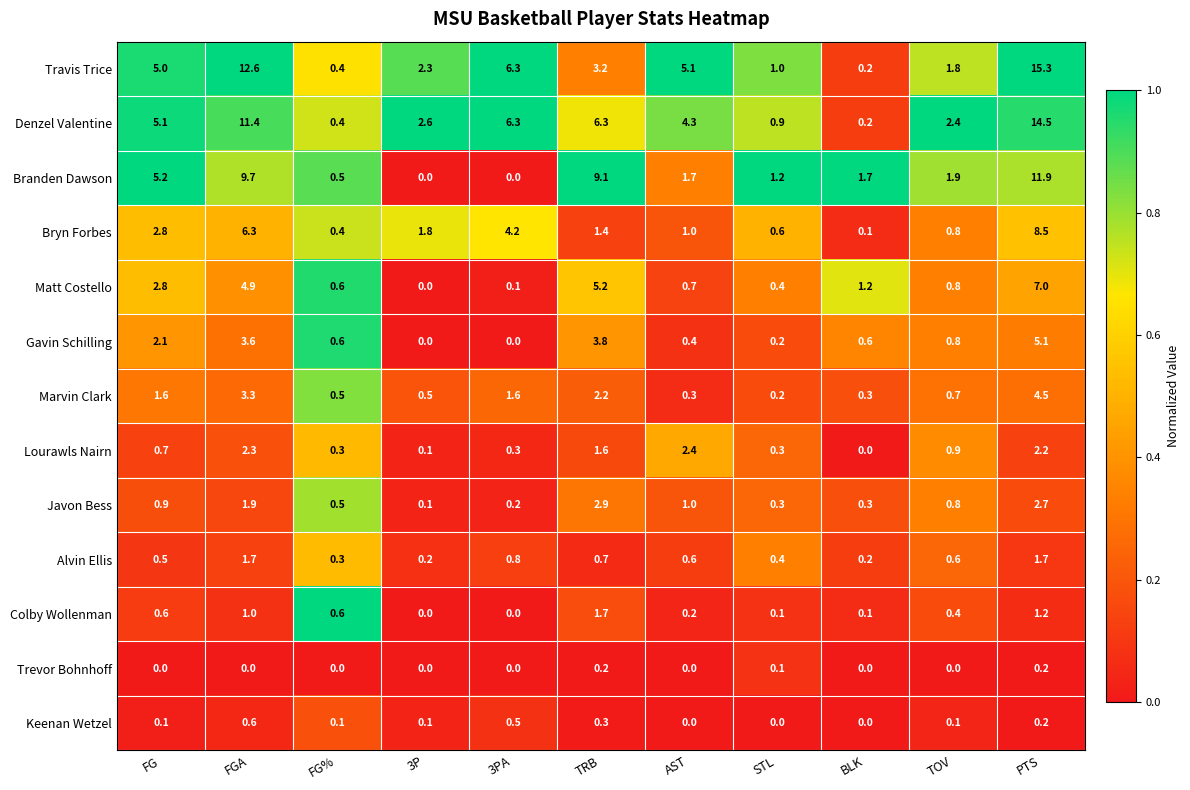

The Bryn Forbes series shows 0.9 at FG. True or false?

False